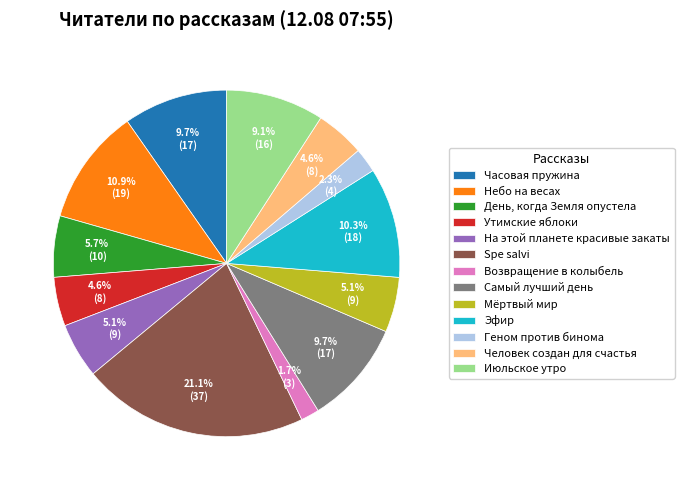

Which category has the smallest portion of the pie?

Возвращение в колыбель